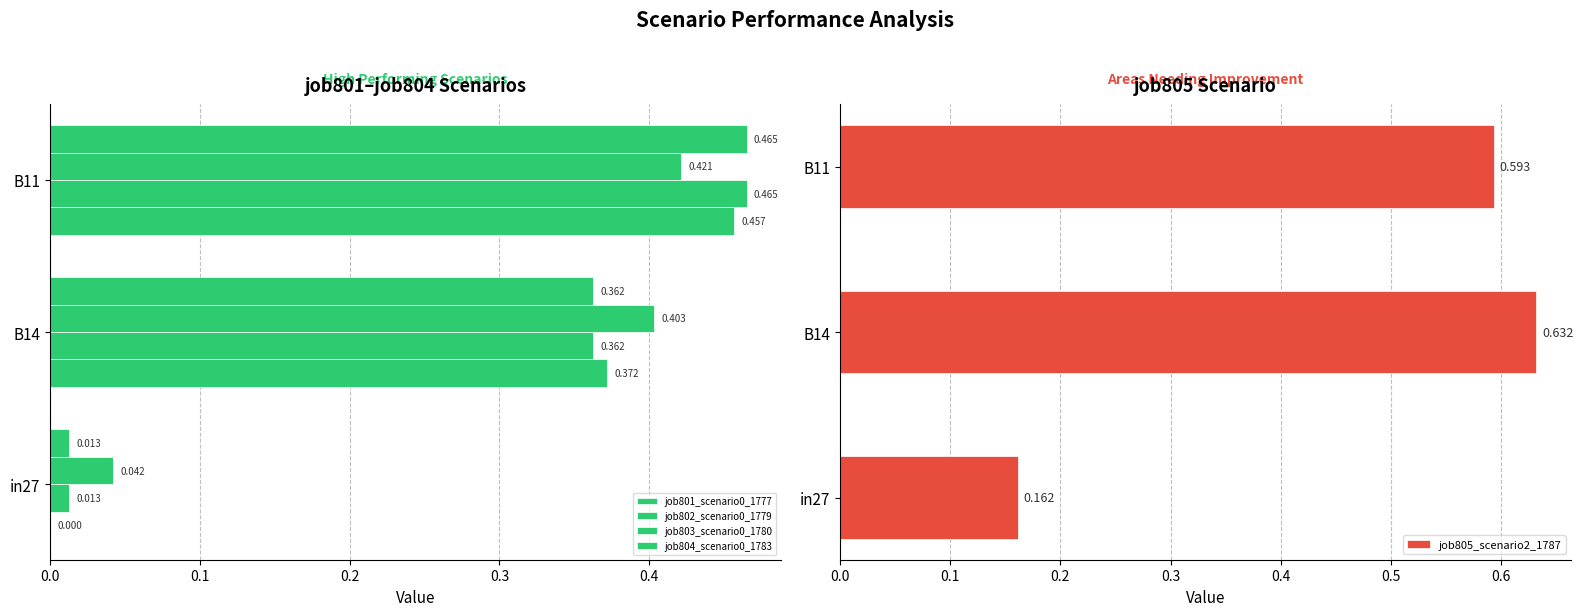

Which series changed the most between in27 and B14?

job805_scenario2_1787